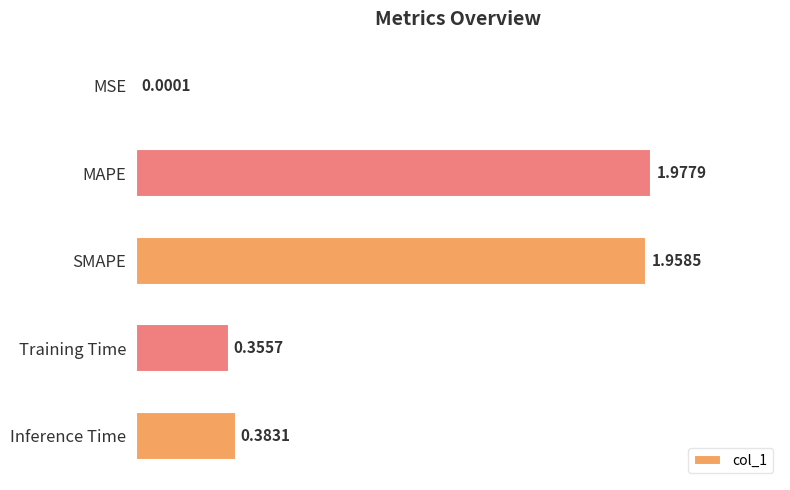

What is the sum of all values?

4.7